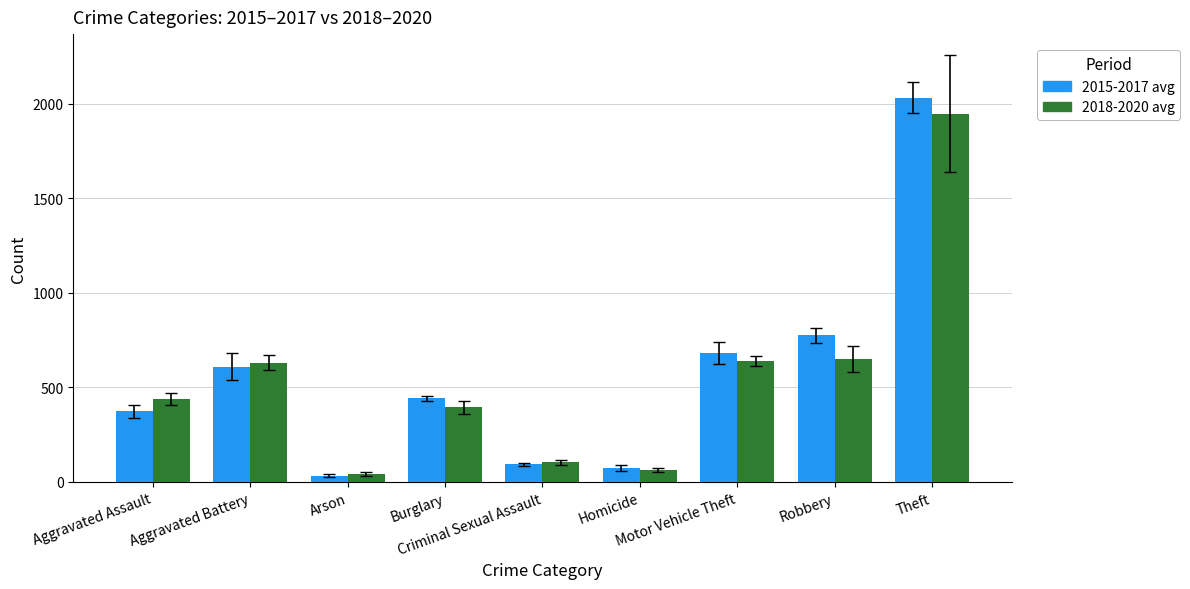

What is the spread (max minus min) of values at Burglary?

47.3